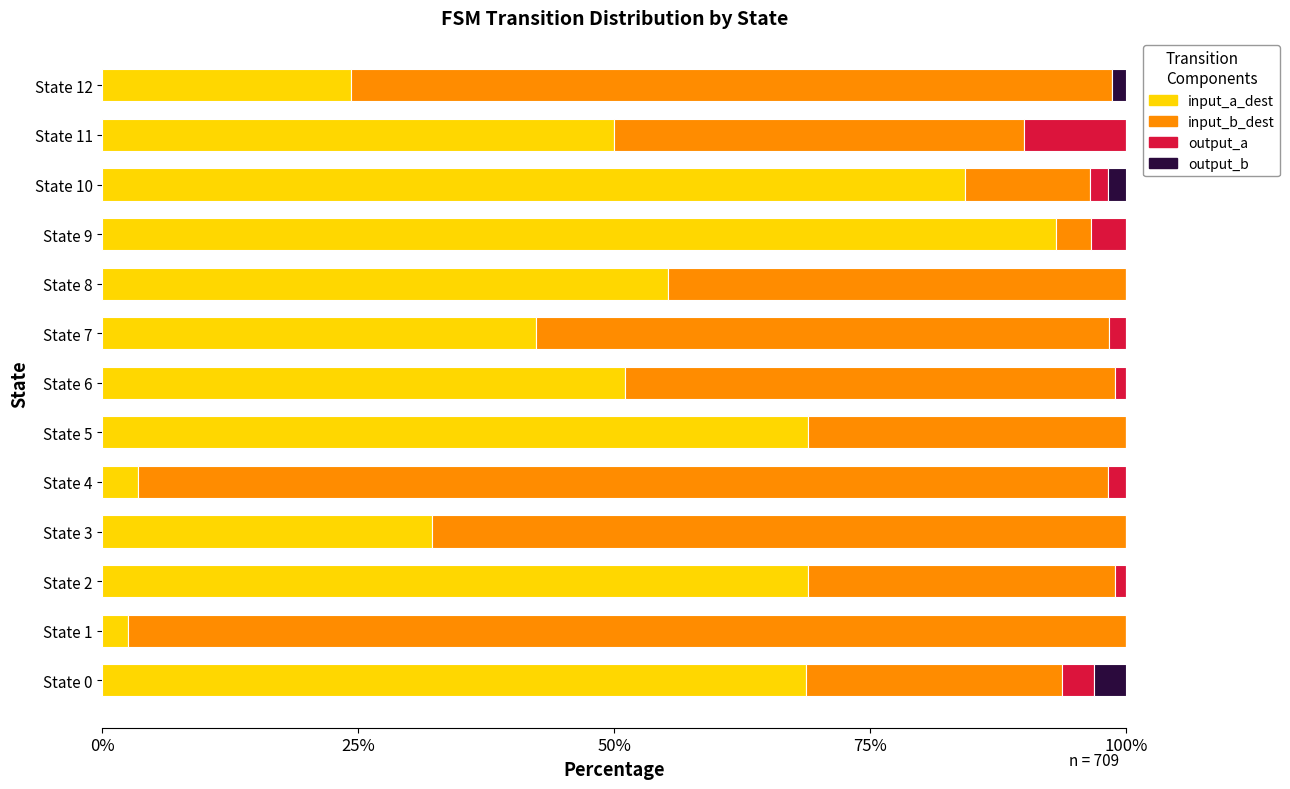

The value of input_a_dest at State 1 is 2.5. True or false?

True